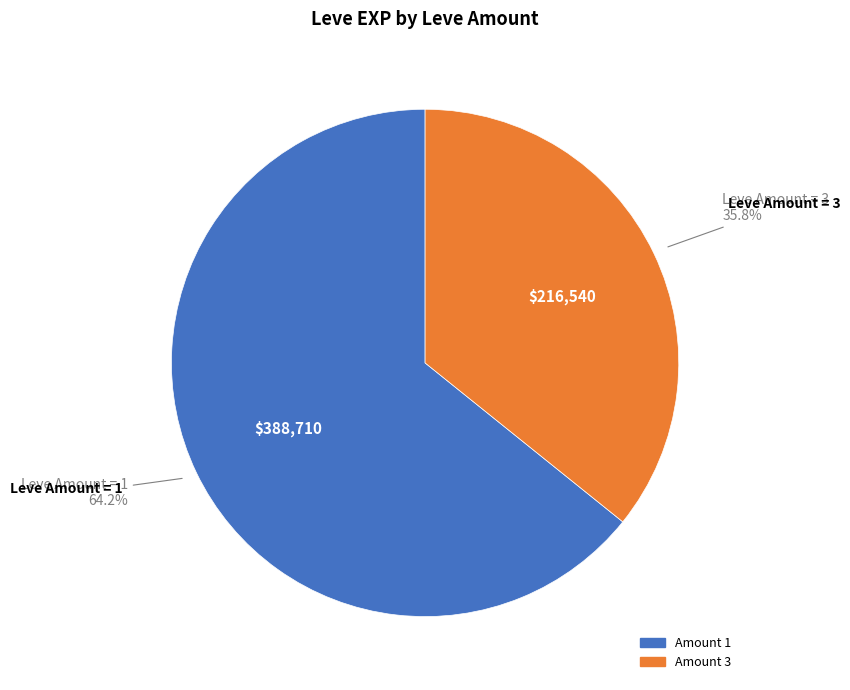

To the nearest percent, what is the difference between the largest and smallest slice percentages?

28%